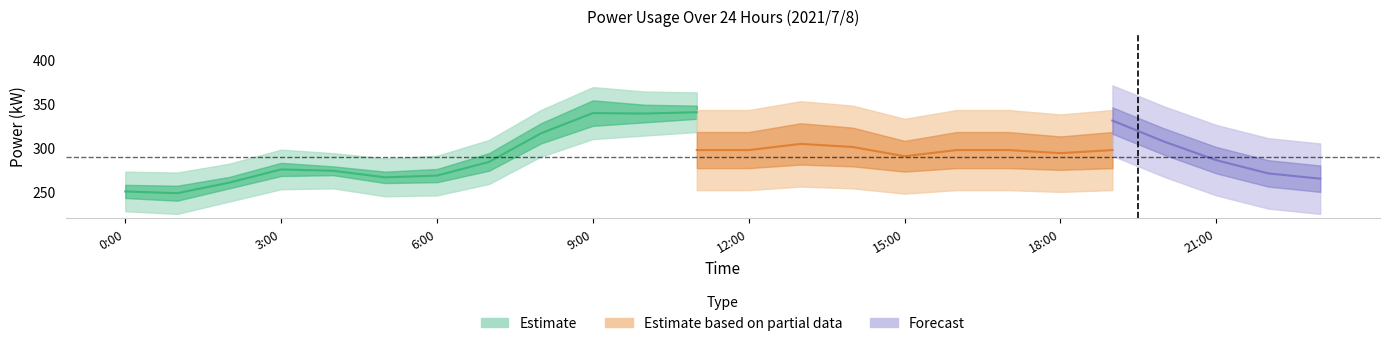

What is the label of the 18th point from the right?

6:00